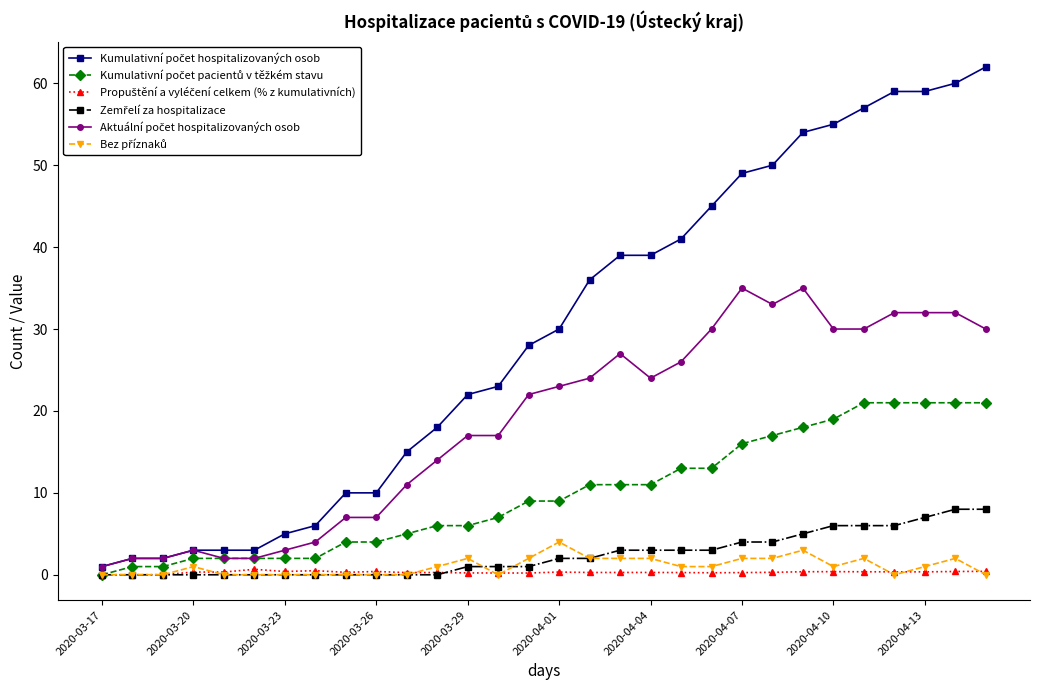

At how many categories does at least one series exceed 53?

7